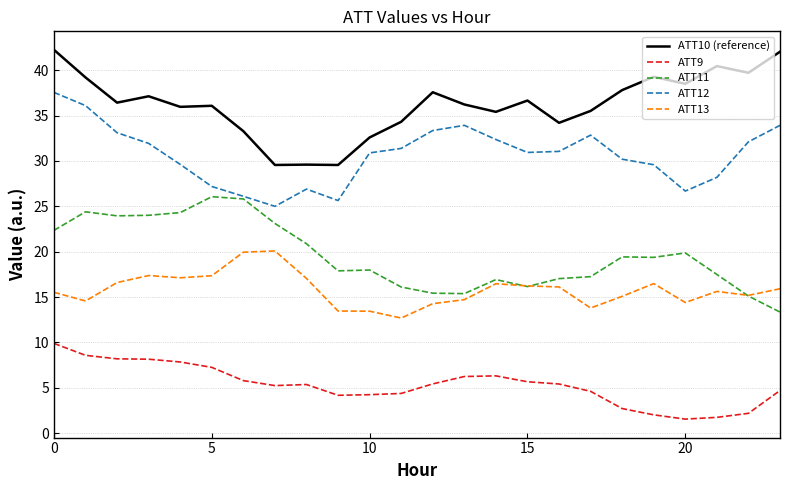

True or false: ATT9 and ATT13 cross at least once.

False